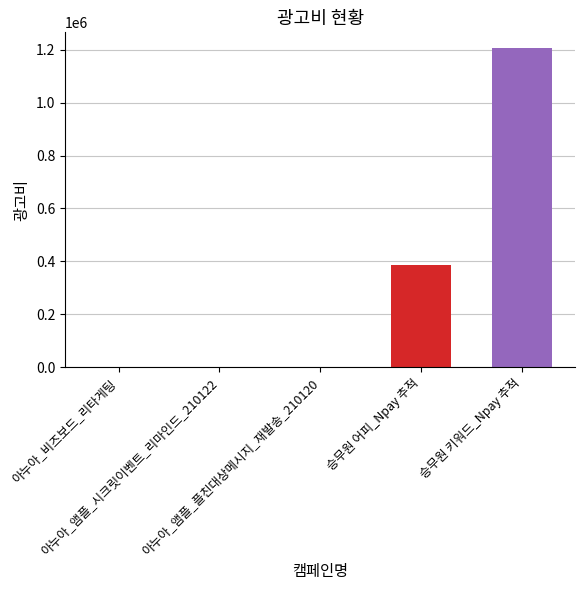

Count the number of categories in the chart.

5